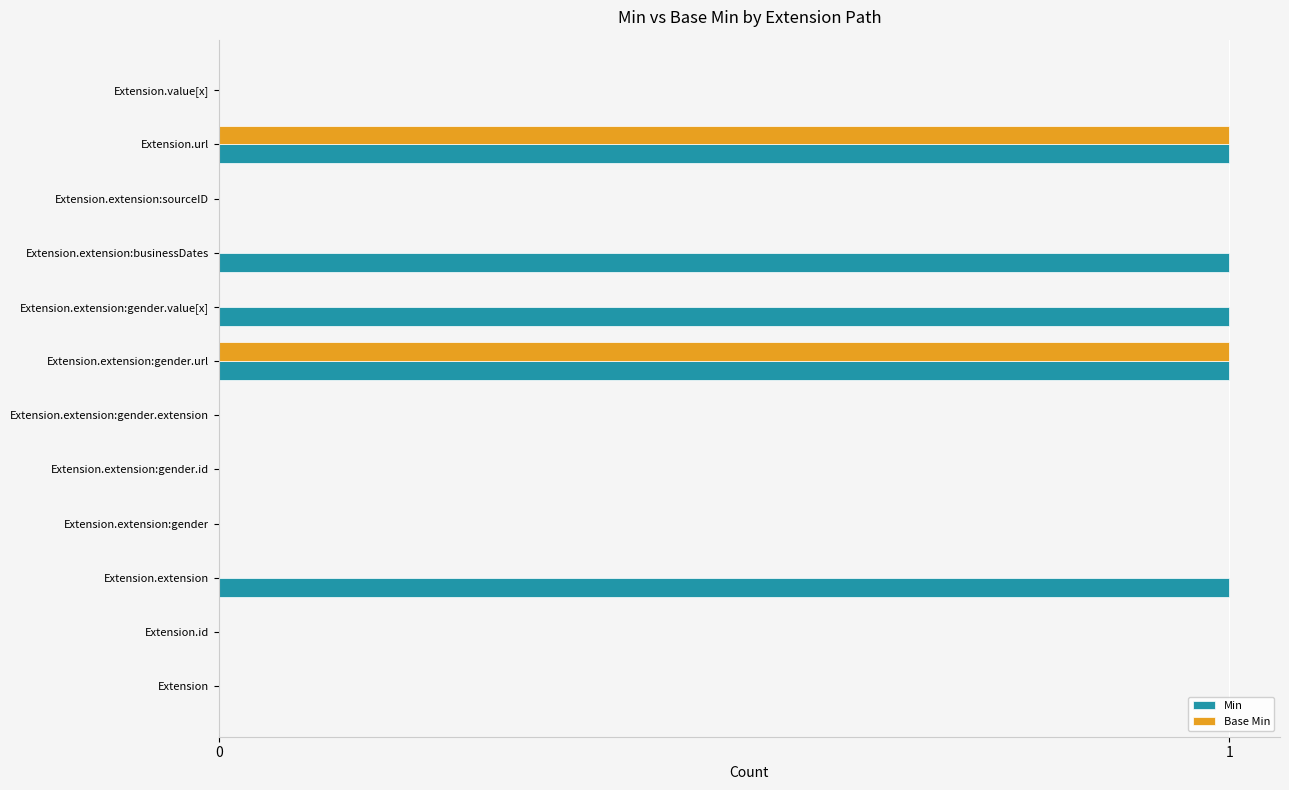

The value of Min at Extension.url is 2. True or false?

False